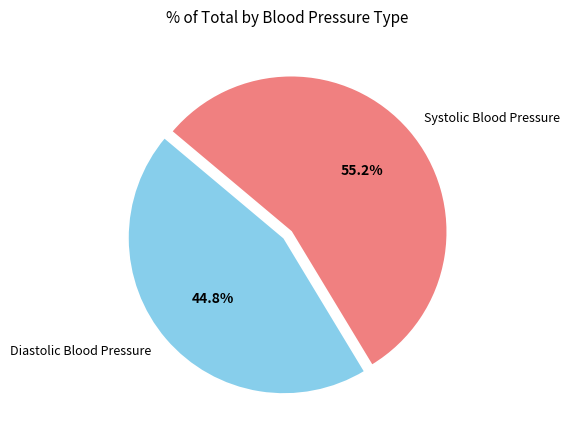

Is there a majority slice in this chart?

Yes